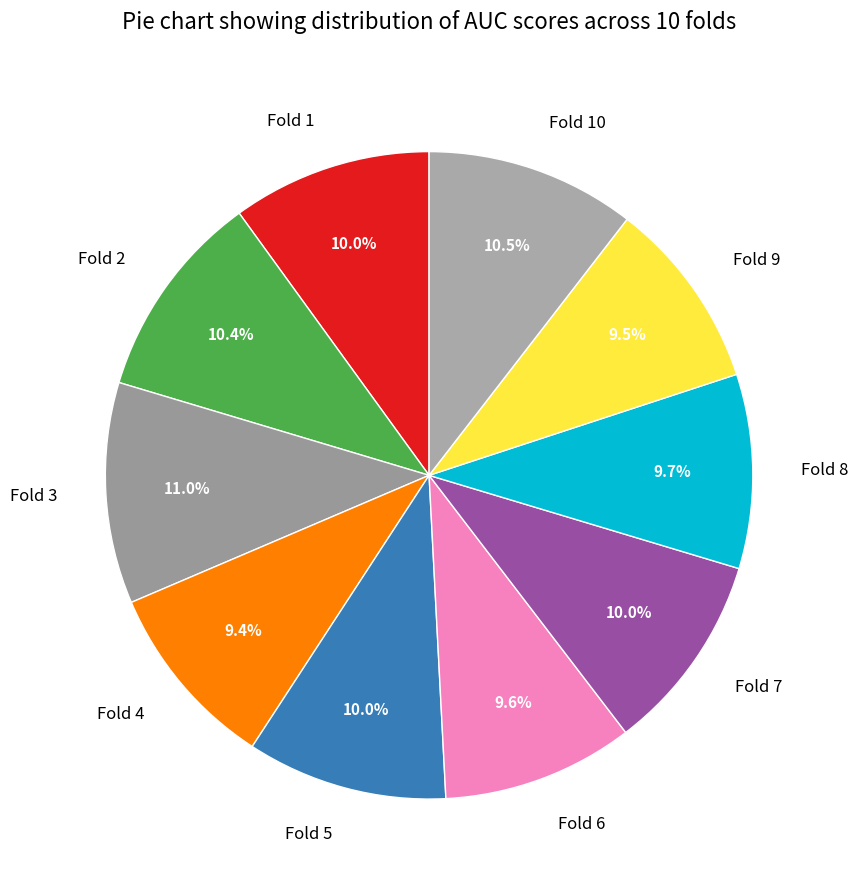

Is there a majority slice in this chart?

No